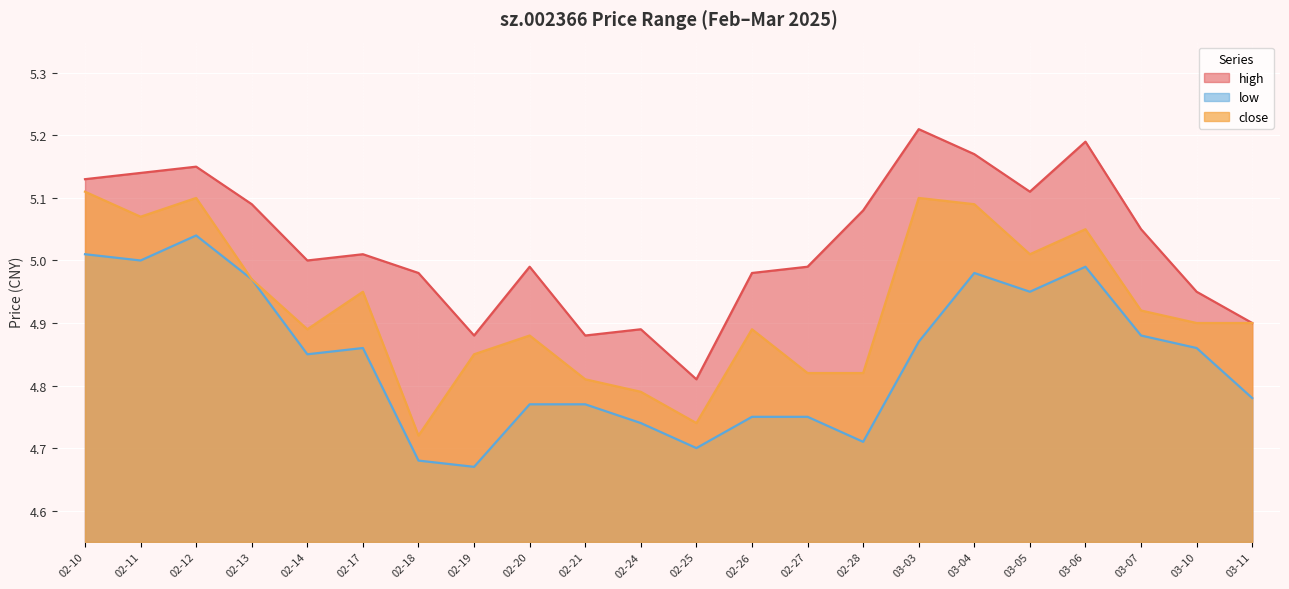

Reading left to right, extract all data points from this chart.

high: 5.1	5.1	5.2	5.1	5.0	5.0	5.0	4.9	5.0	4.9	4.9	4.8	5.0	5.0	5.1	5.2	5.2	5.1	5.2	5.0	5.0	4.9
low: 5.0	5.0	5.0	5.0	4.8	4.9	4.7	4.7	4.8	4.8	4.7	4.7	4.8	4.8	4.7	4.9	5.0	5.0	5.0	4.9	4.9	4.8
close: 5.1	5.1	5.1	5.0	4.9	5.0	4.7	4.8	4.9	4.8	4.8	4.7	4.9	4.8	4.8	5.1	5.1	5.0	5.0	4.9	4.9	4.9